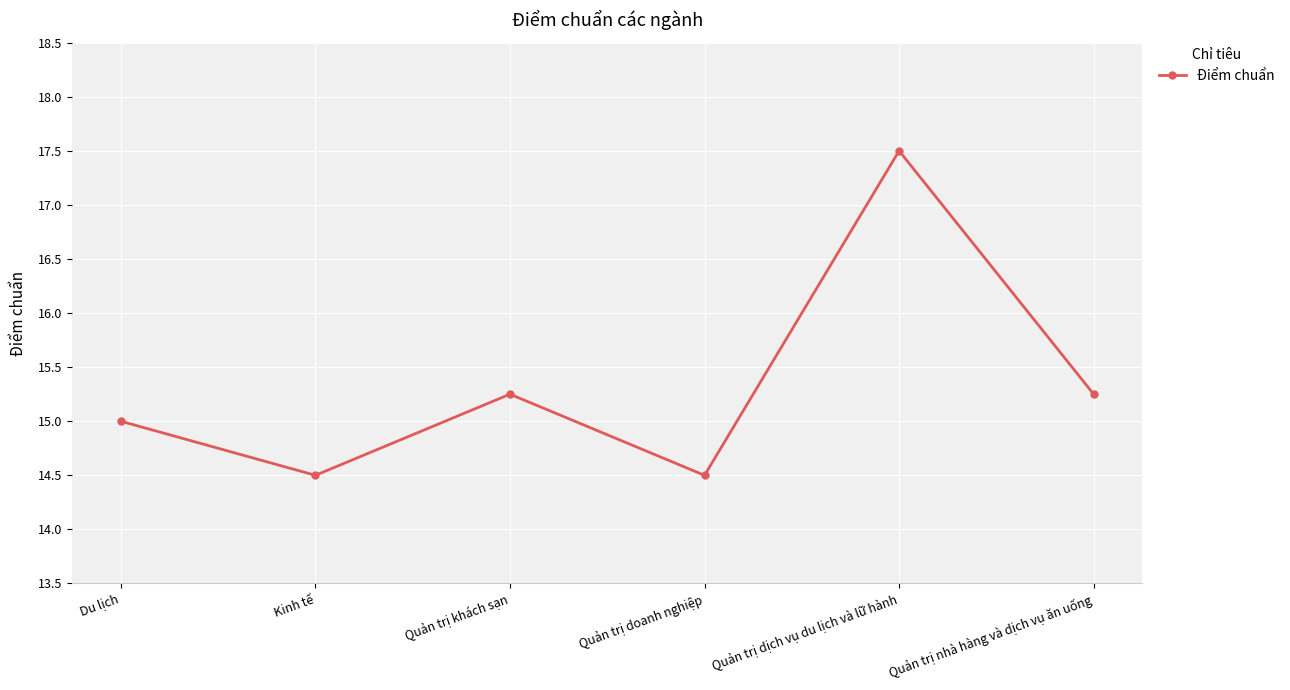

Where is the first local maximum?

Quản trị khách sạn